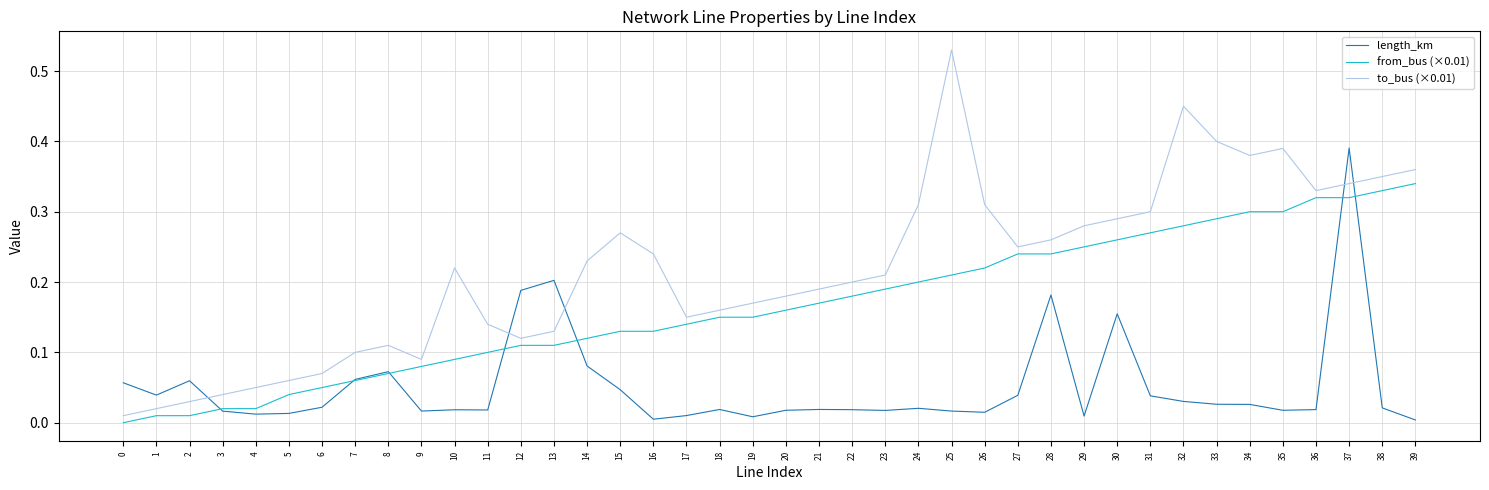

List the series in order of their peak value, highest first.

to_bus (×0.01), length_km, from_bus (×0.01)